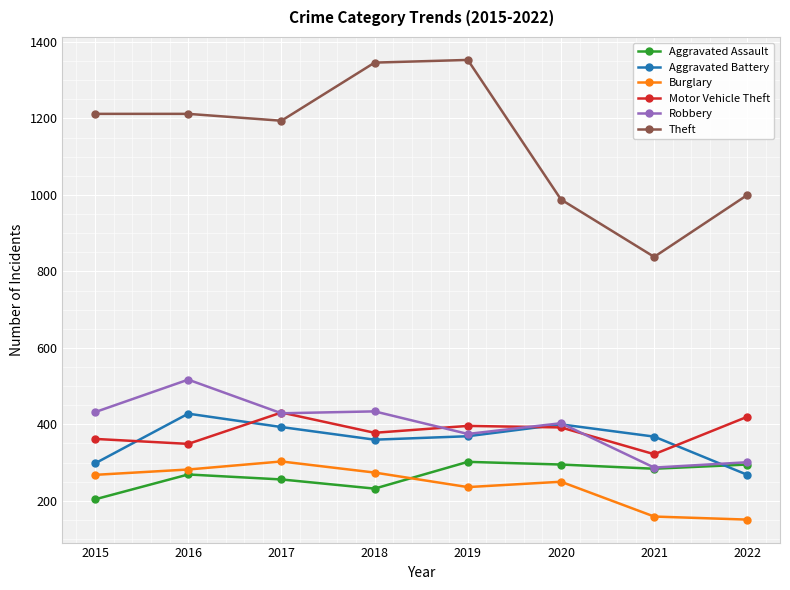

Where is the first local maximum for Aggravated Battery?

2016